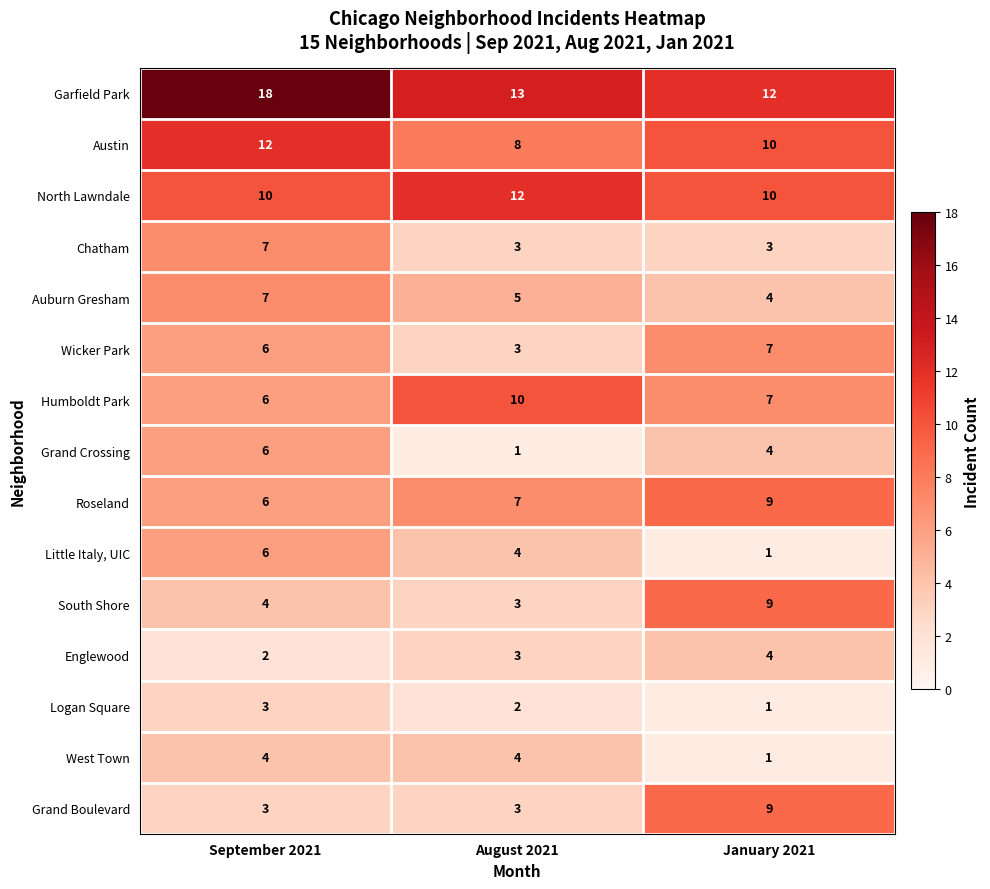

List the labels in order of Garfield Park value, largest first.

September 2021, August 2021, January 2021